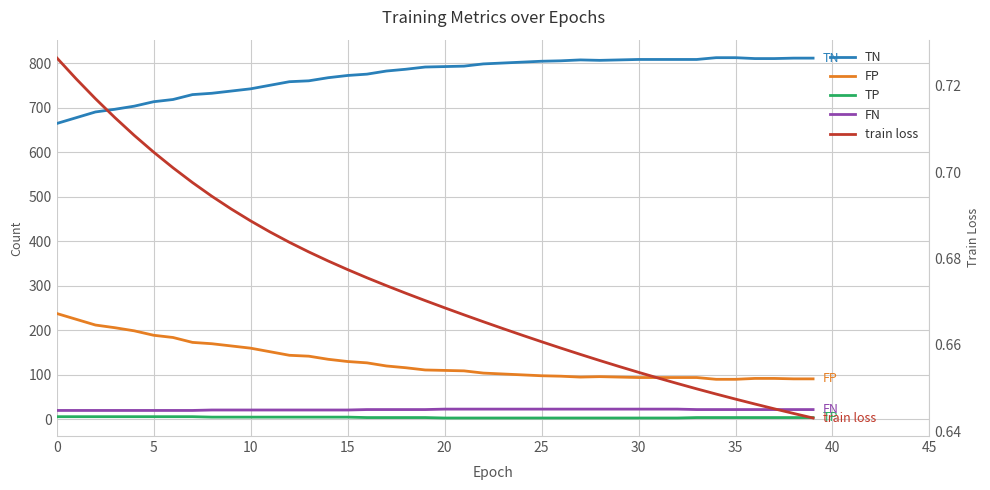

Which series has the largest total across all categories?

TN